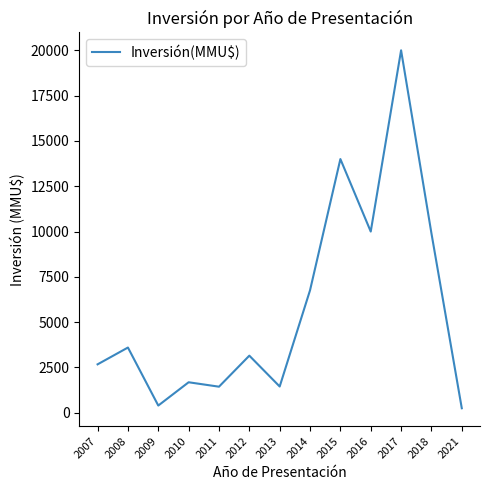

Between 2016 and 2010, which is larger?

2016